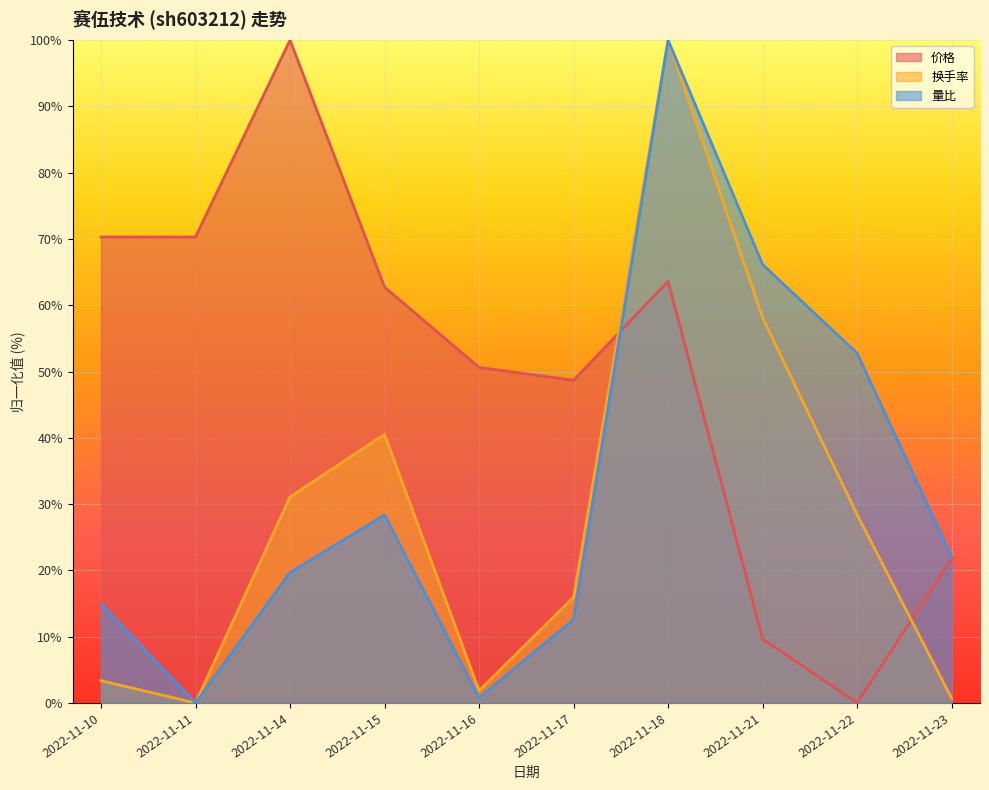

Between 2022-11-21 and 2022-11-16, which is larger?

2022-11-16